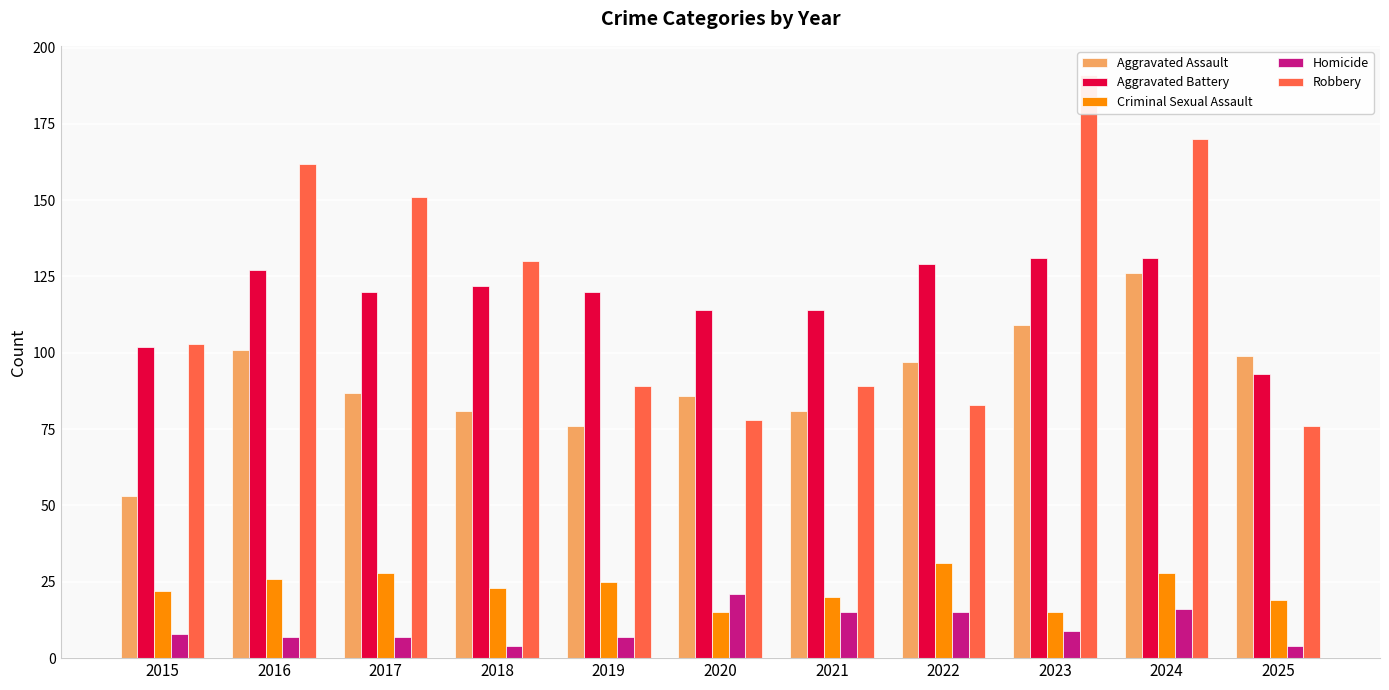

Between 2018 and 2020, which series saw the biggest shift?

Robbery